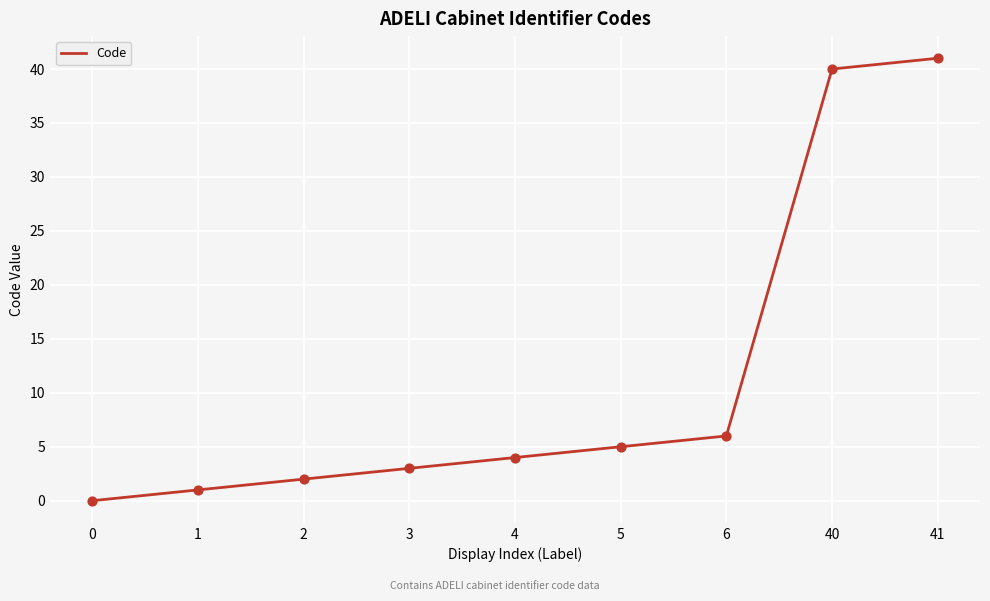

Between 1 and 2, which is larger?

2